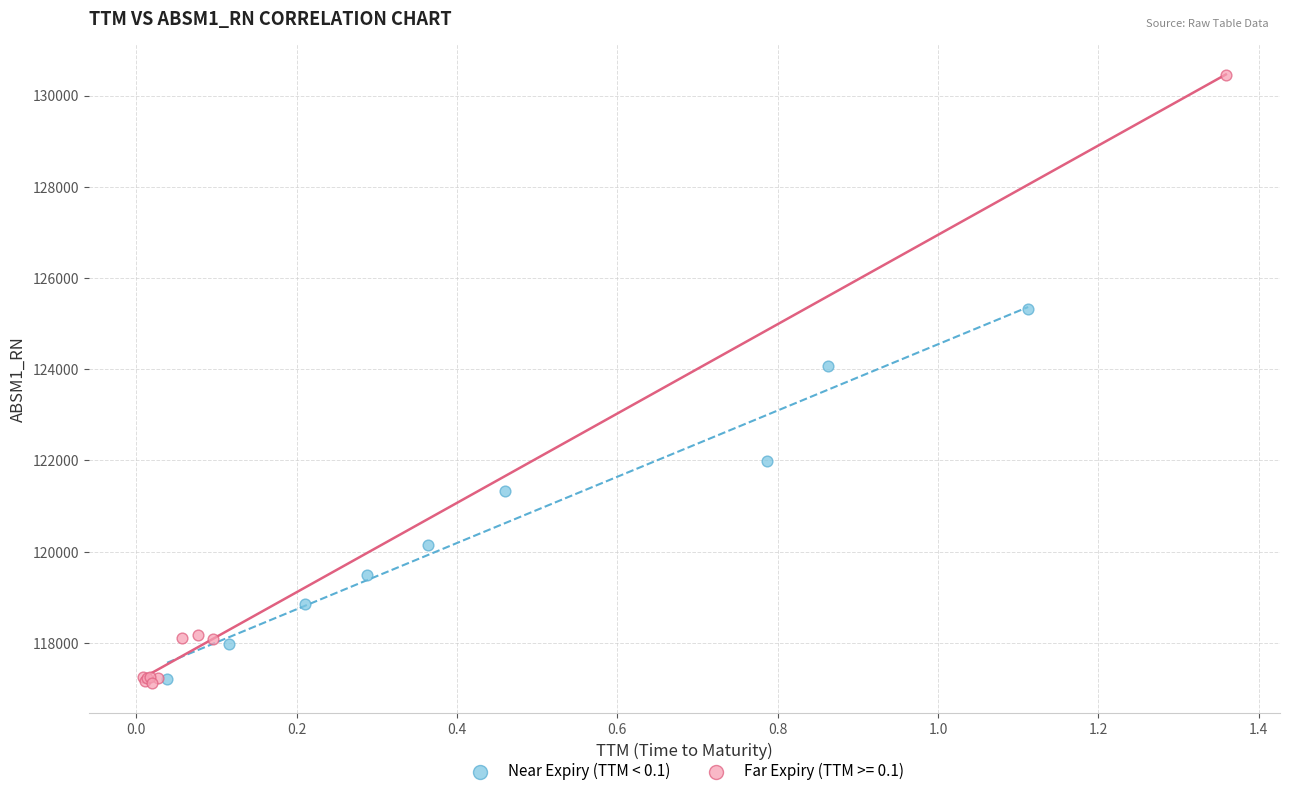

Which series reaches the maximum Y coordinate?

Far Expiry (TTM >= 0.1)